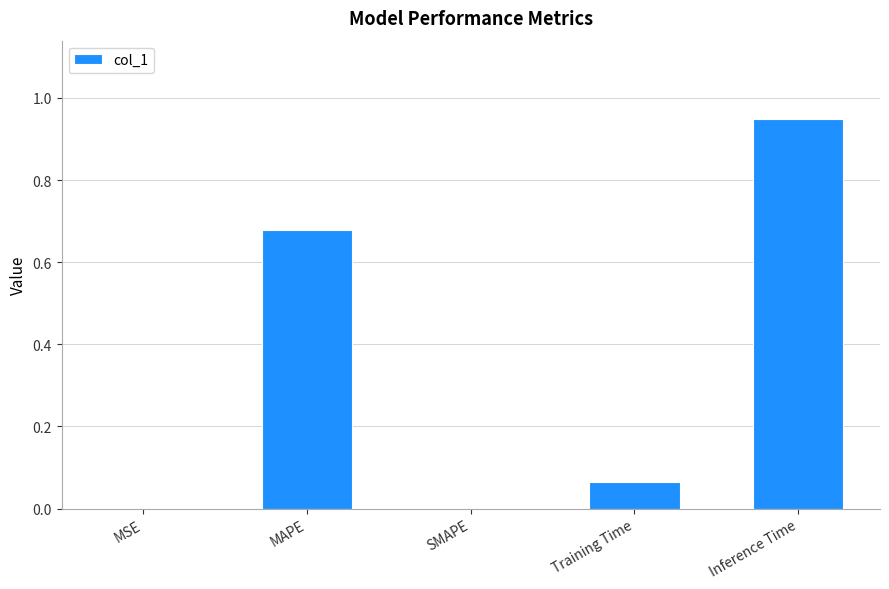

At which category does the chart reach its peak across all series?

Inference Time